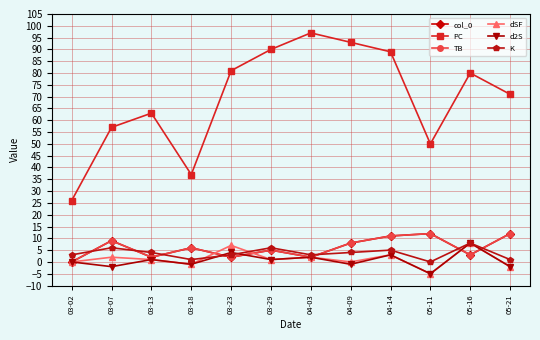

The value of PC at 05-21 is 71. True or false?

True